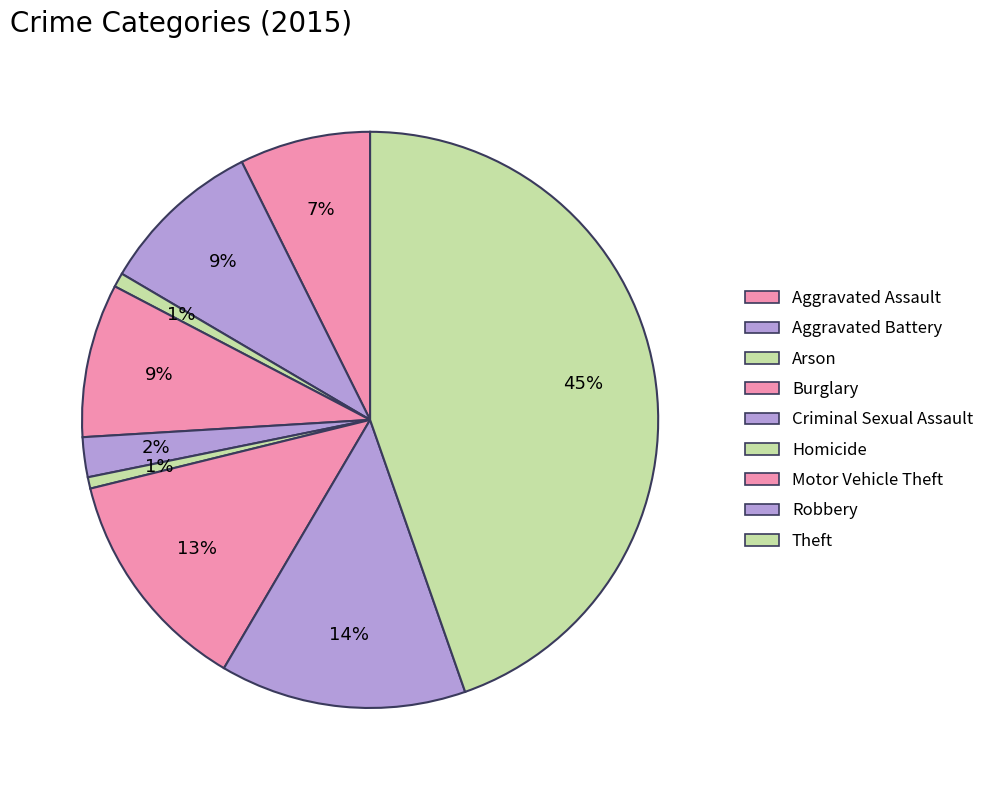

To the nearest percent, what is the average slice percentage?

11%